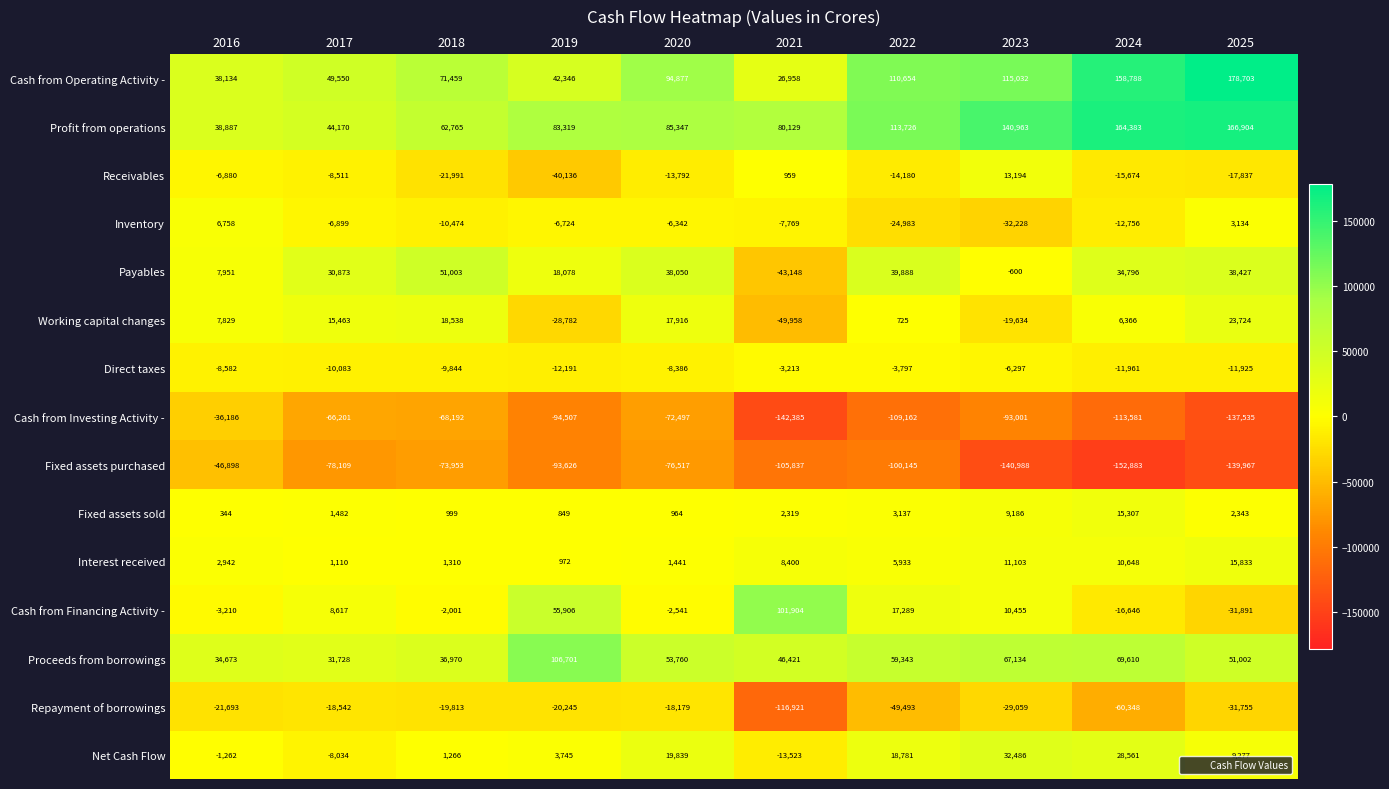

What is the average value of the Fixed assets purchased series?

-100892